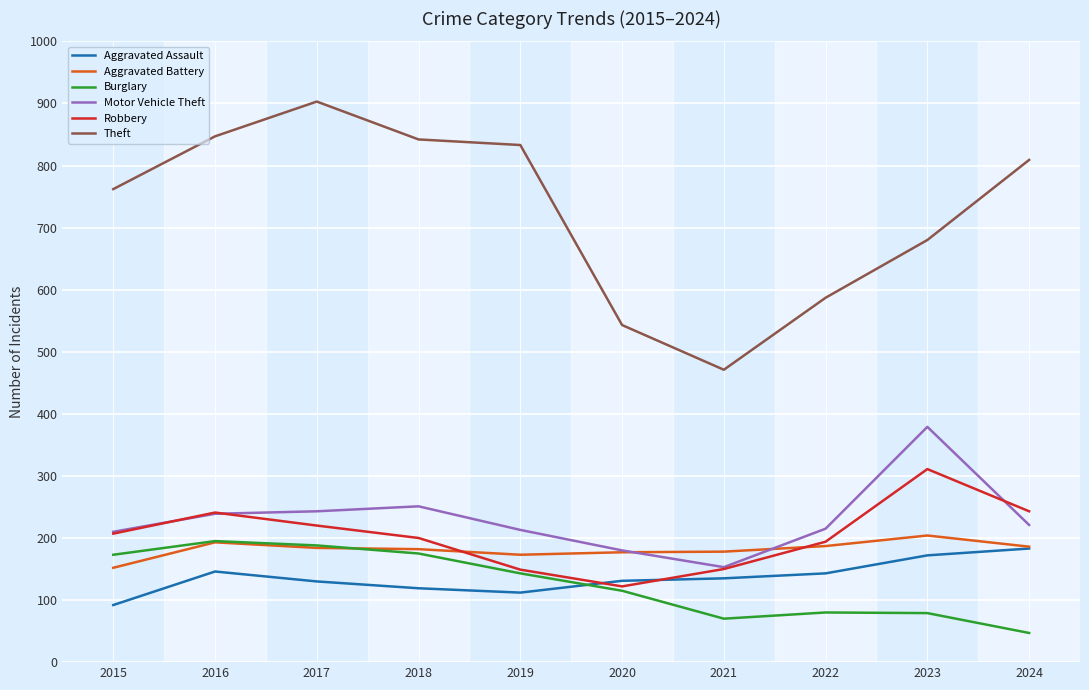

What is the spread (max minus min) of values at 2022?

507